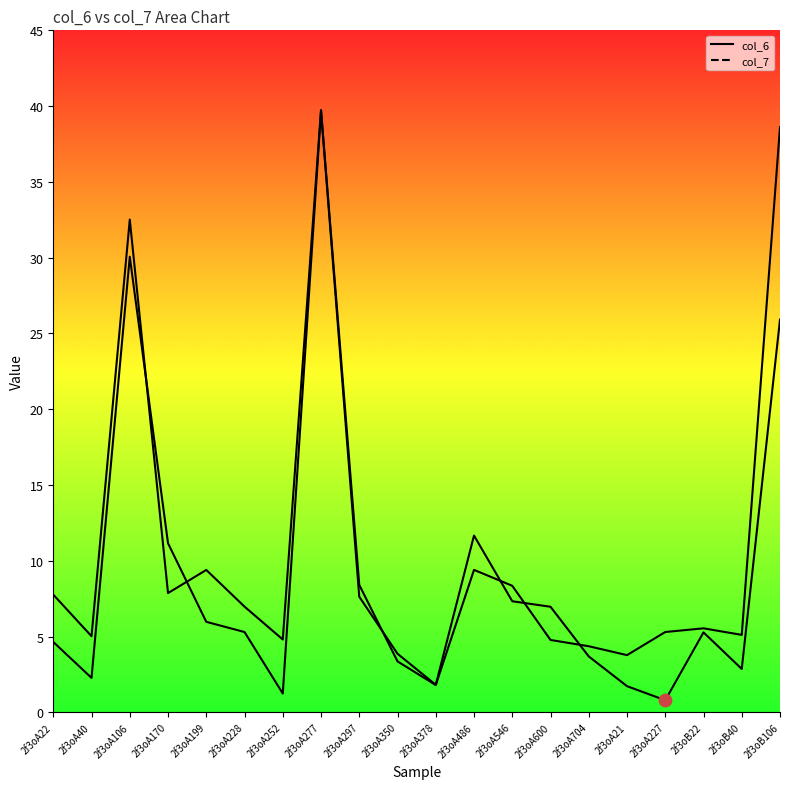

At how many categories does at least one series exceed 6?

11